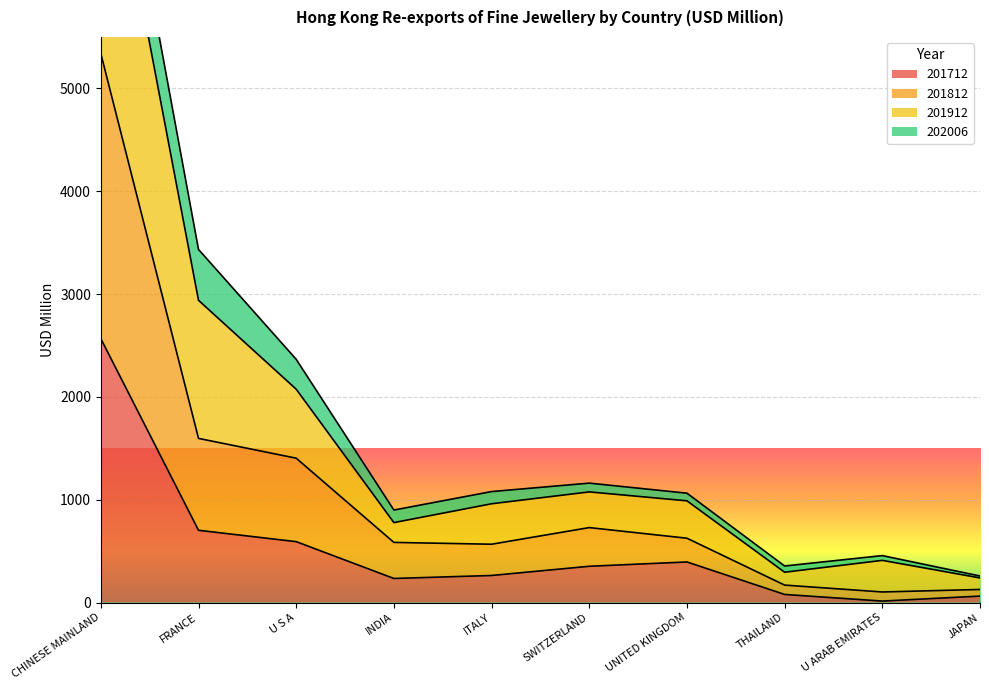

Is it true that 201712 equals 262.8 at ITALY?

True